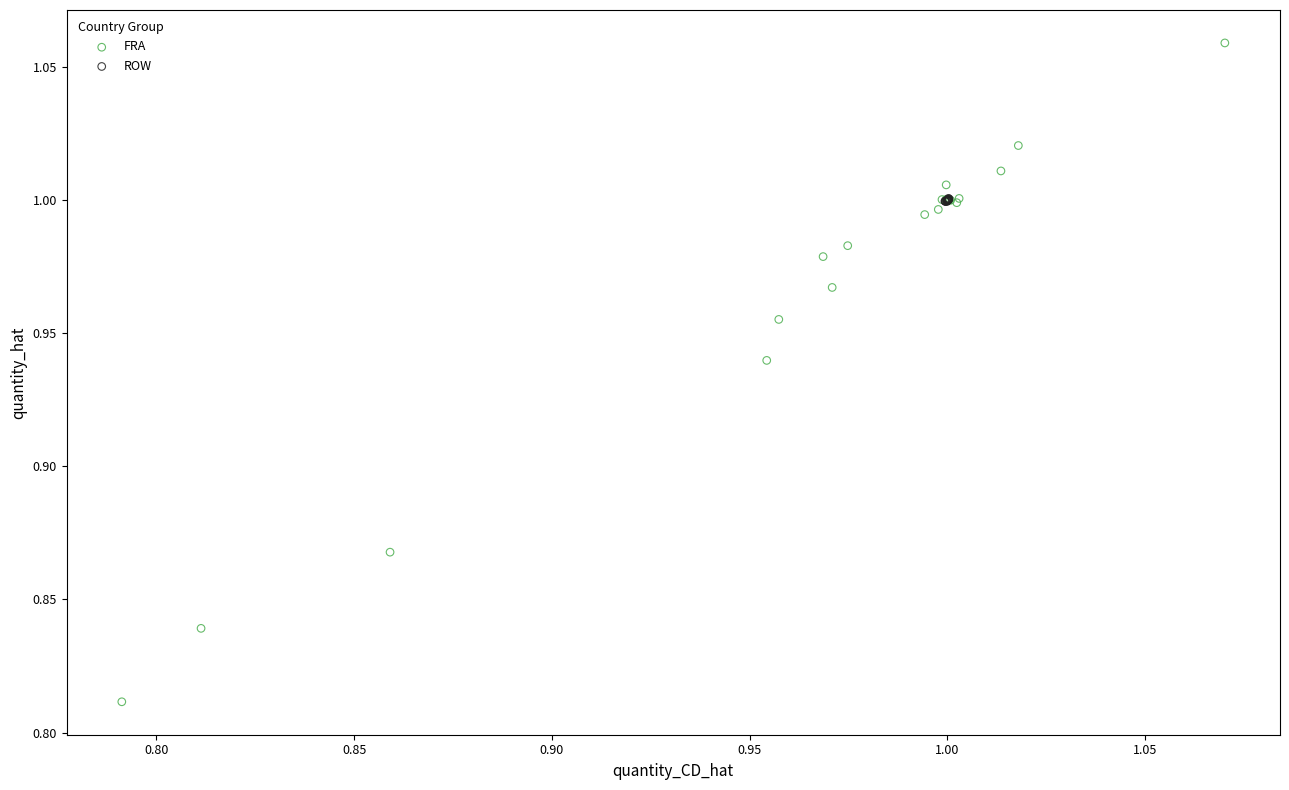

Which series has the largest Y range (max minus min)?

FRA